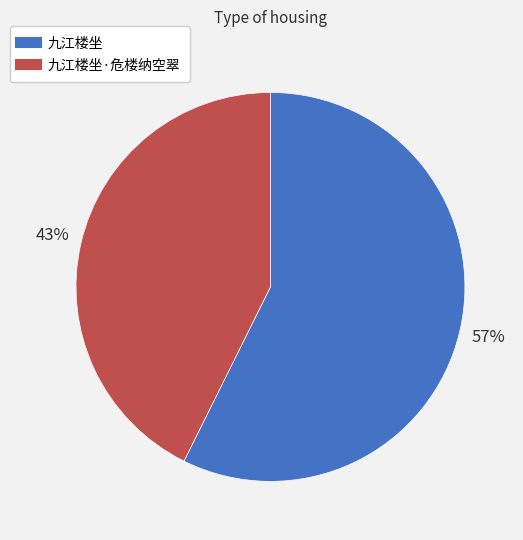

Is there any slice that represents more than half of the pie?

Yes